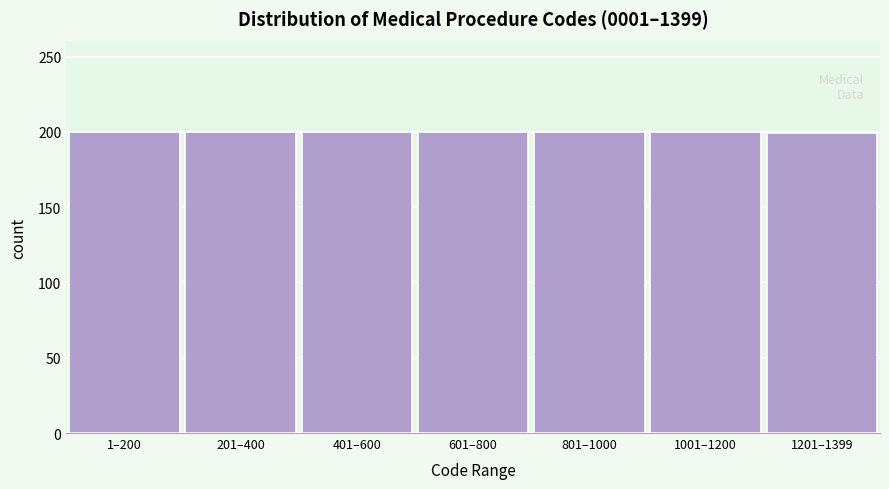

What is the value of the 3rd bar from the left?

200